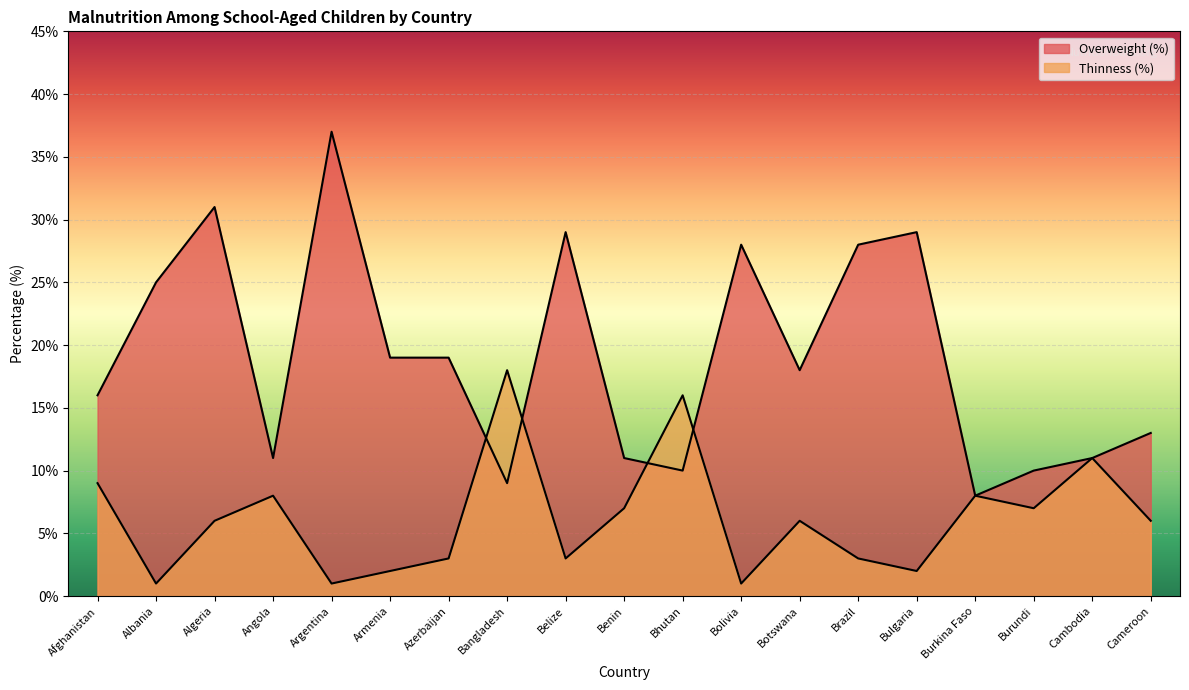

How many distinct data groups are displayed?

2